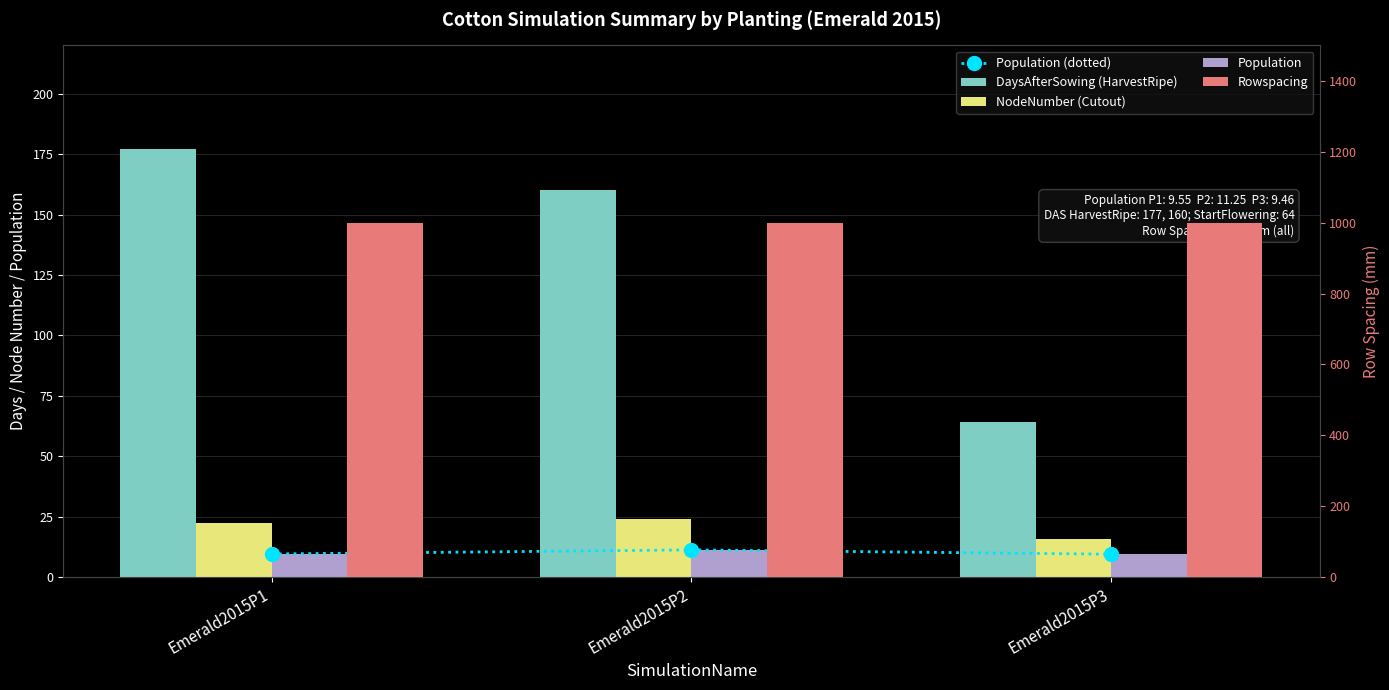

Which series has the largest range (max minus min)?

DaysAfterSowing (HarvestRipe)